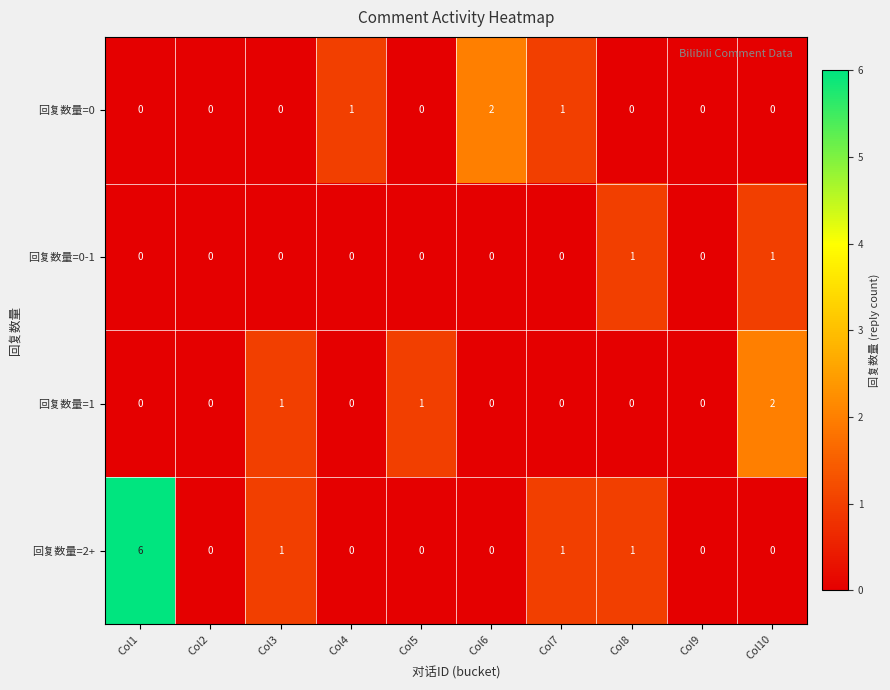

At how many categories does at least one series exceed 4?

1